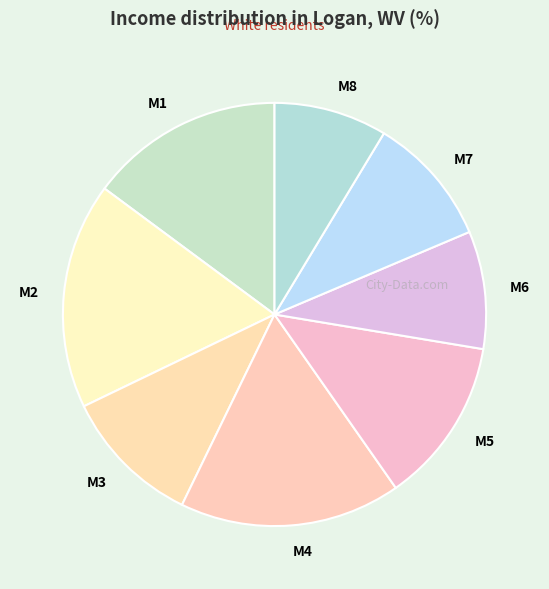

Count the number of slices in the pie.

8